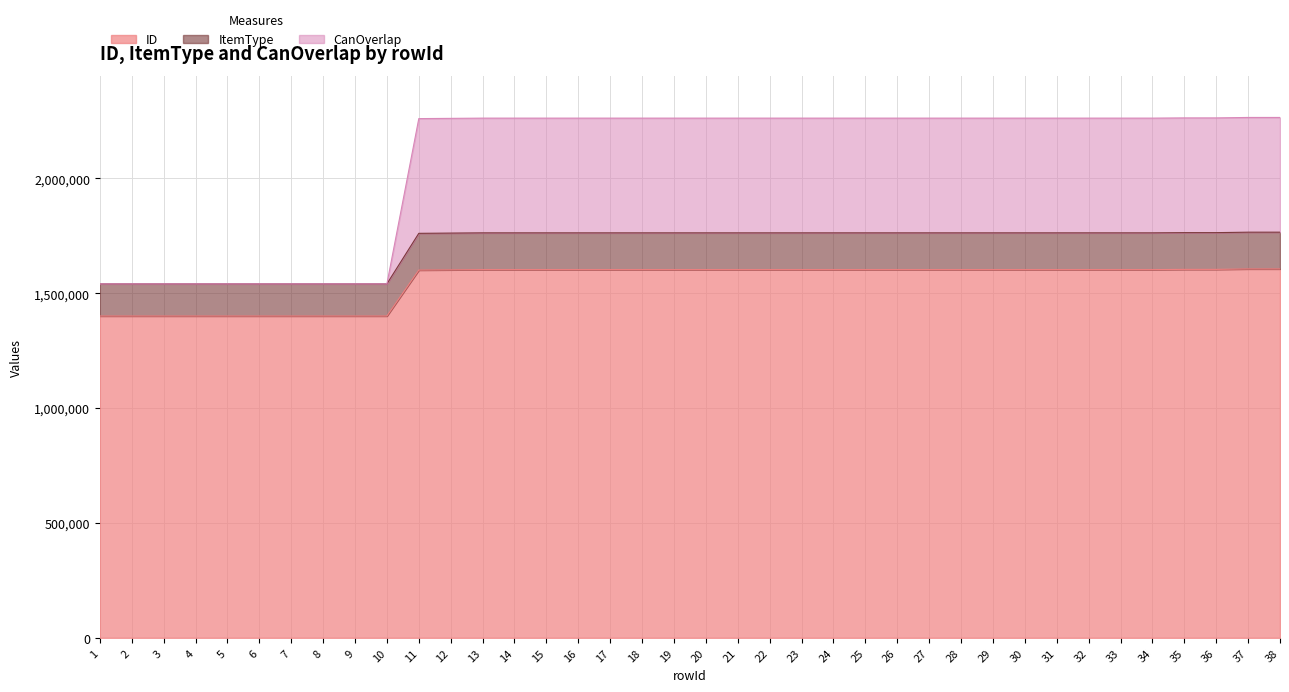

What is the difference between the maximum and minimum values in the ID series?

205001